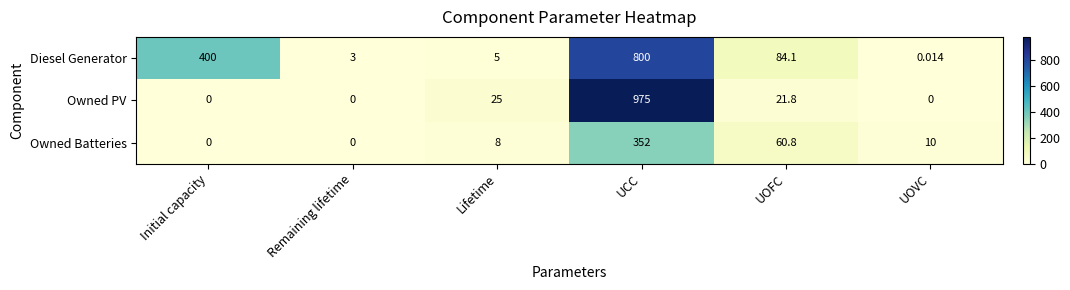

At which label does Owned PV first exceed 21?

Lifetime